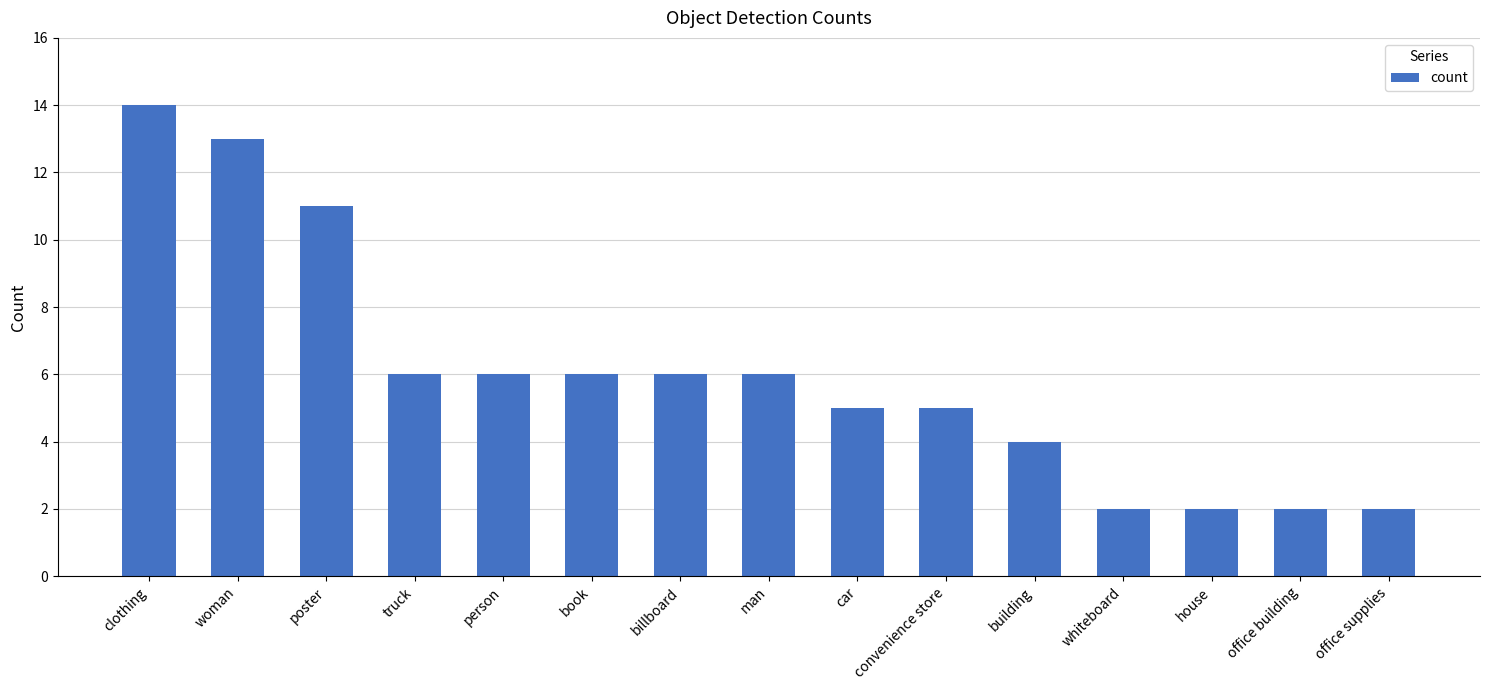

What is the label of the 3rd bar from the left?

poster